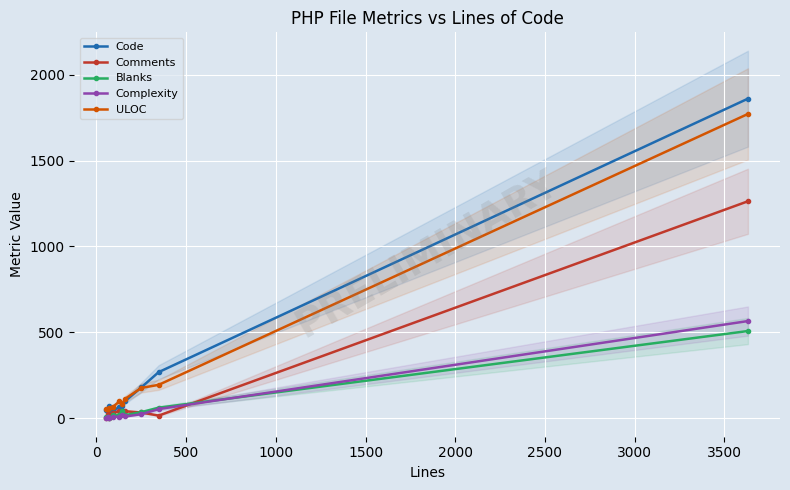

True or false: ULOC and Complexity cross at least once.

False